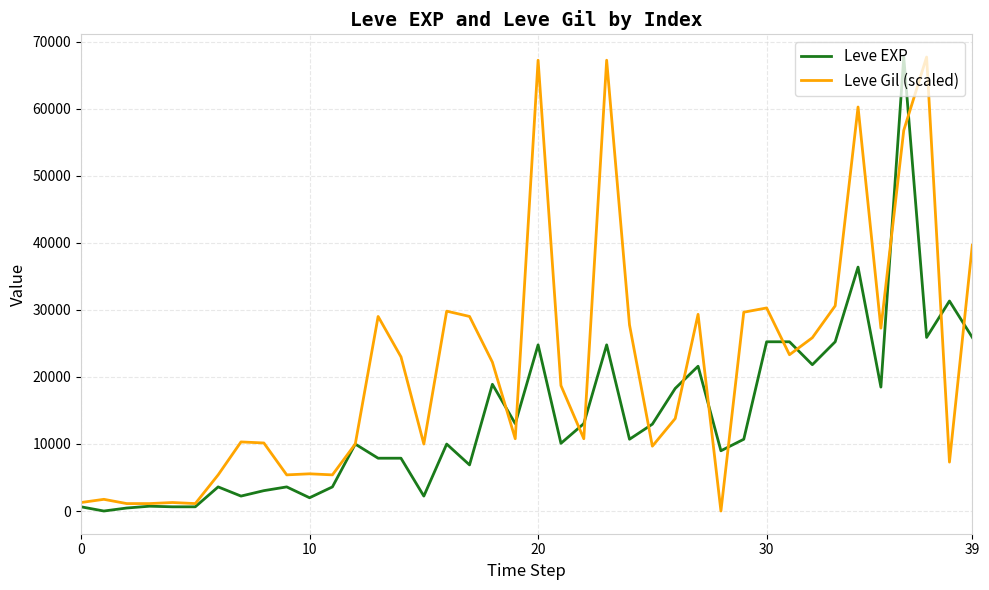

List the series in order of their overall mean, highest first.

Leve Gil (scaled), Leve EXP